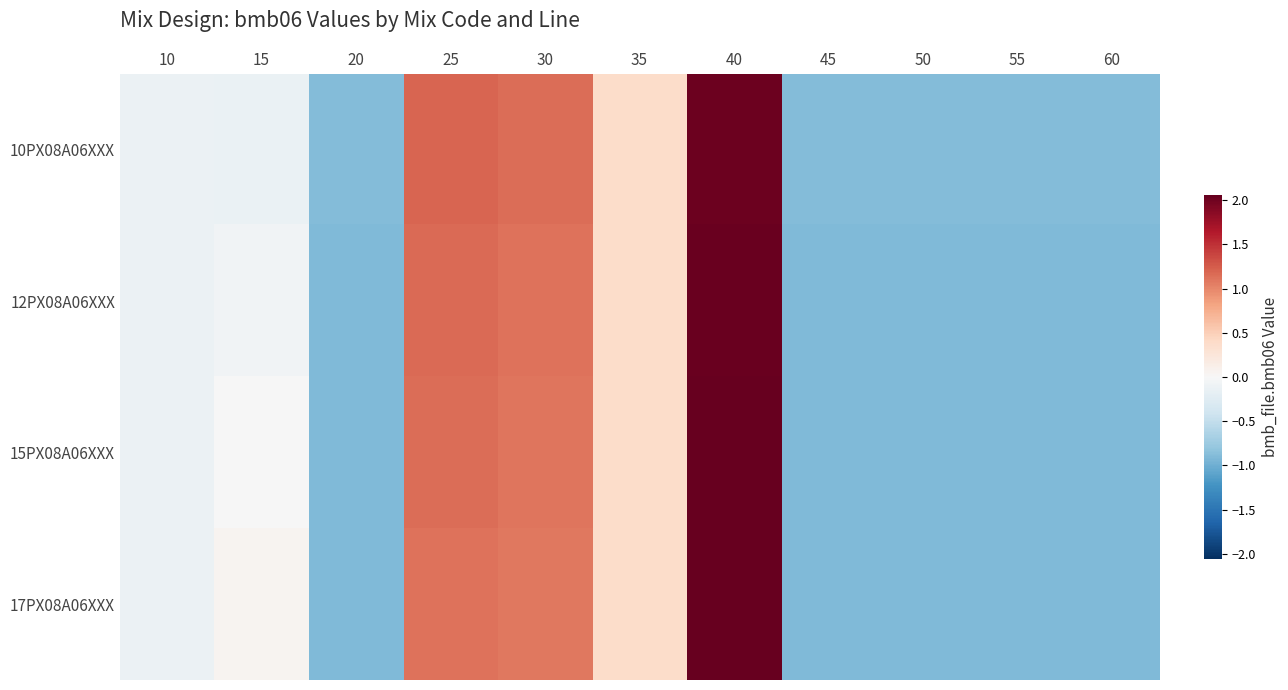

Which category has the highest value across all series?

40